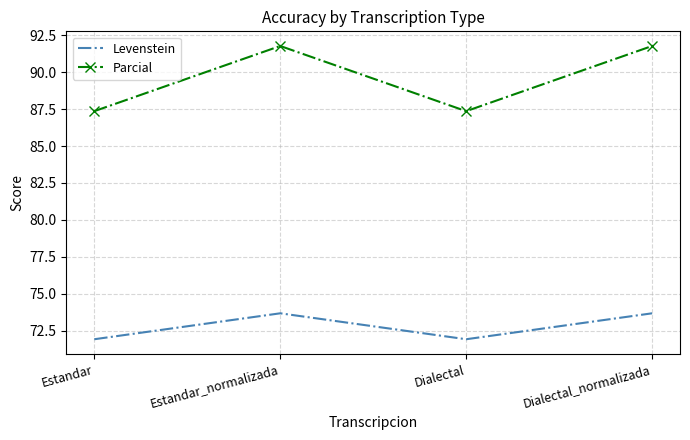

True or false: Levenstein and Parcial intersect in this chart.

False